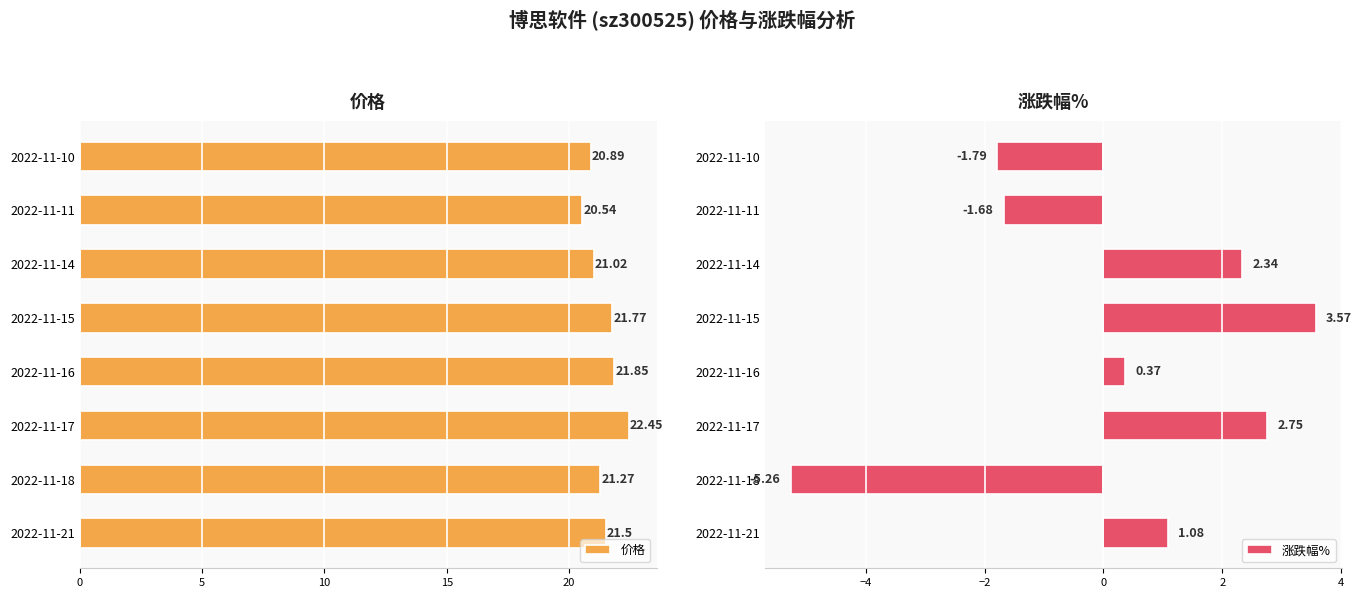

Rank the categories by 价格 value from lowest to highest.

2022-11-11, 2022-11-10, 2022-11-14, 2022-11-18, 2022-11-21, 2022-11-15, 2022-11-16, 2022-11-17